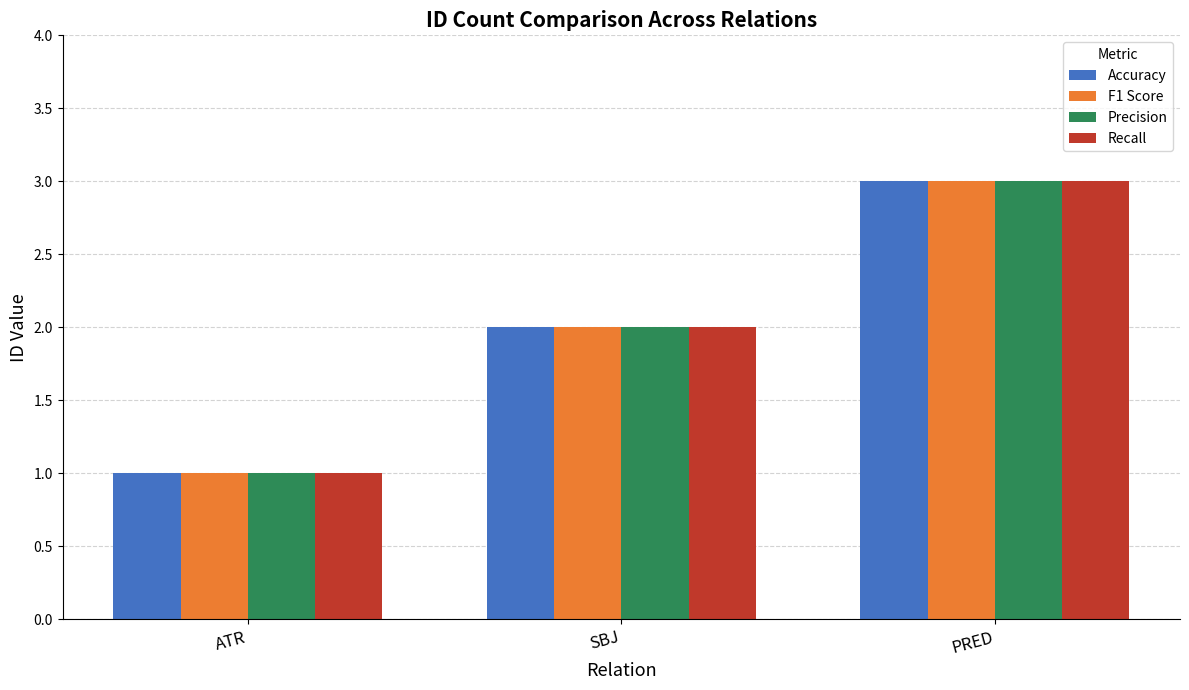

Reading left to right, what are all the values shown in this chart?

Accuracy: ATR=1	SBJ=2	PRED=3
F1 Score: ATR=1	SBJ=2	PRED=3
Precision: ATR=1	SBJ=2	PRED=3
Recall: ATR=1	SBJ=2	PRED=3